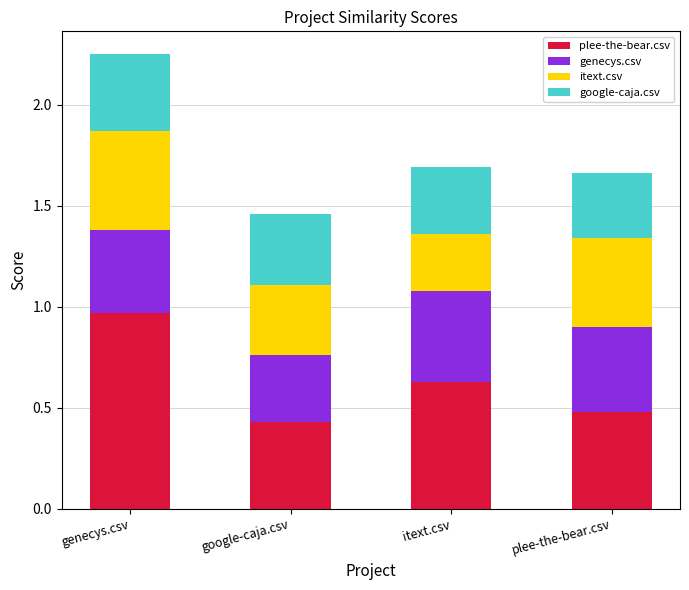

What is the total value across all series at plee-the-bear.csv?

1.7